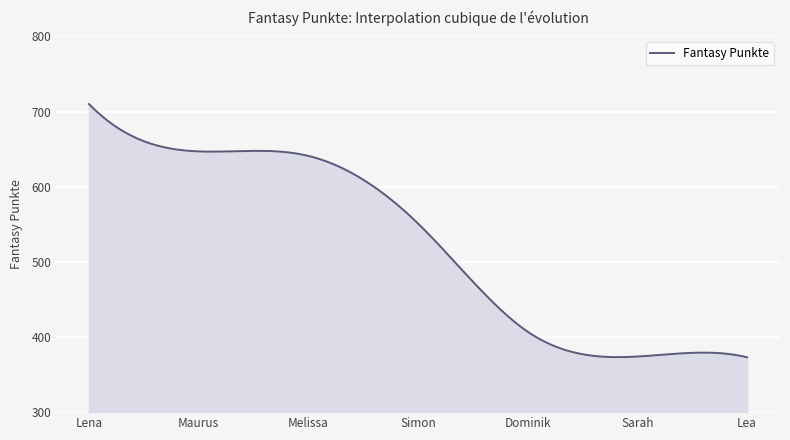

What is the maximum value shown in the chart?

710.0